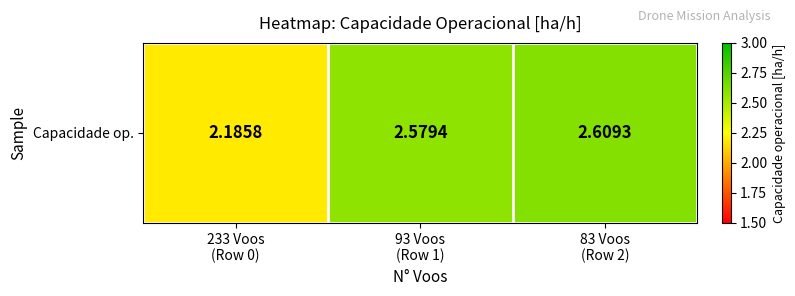

At which label is the value closest to 2?

233 Voos
(Row 0)